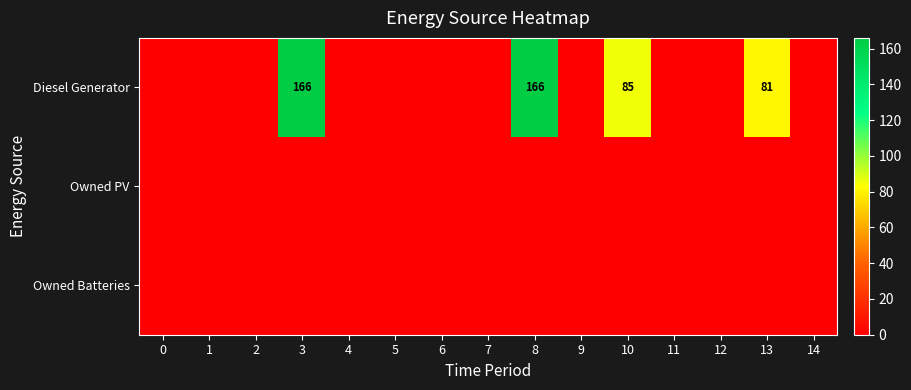

Is it true that Diesel Generator equals 111 at 0?

False